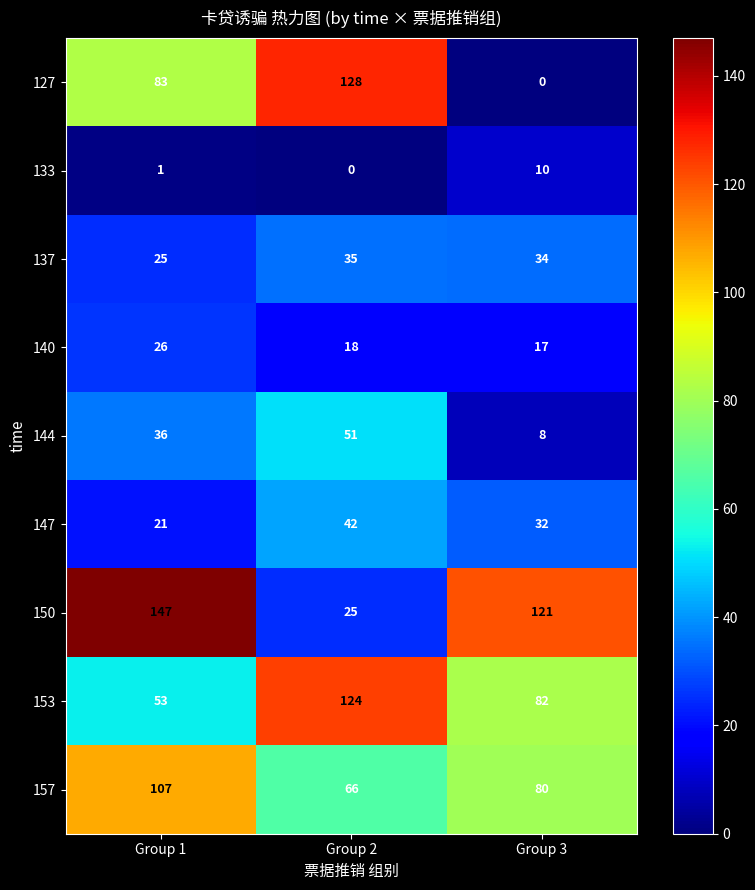

The 140 series shows 30 at Group 2. True or false?

False